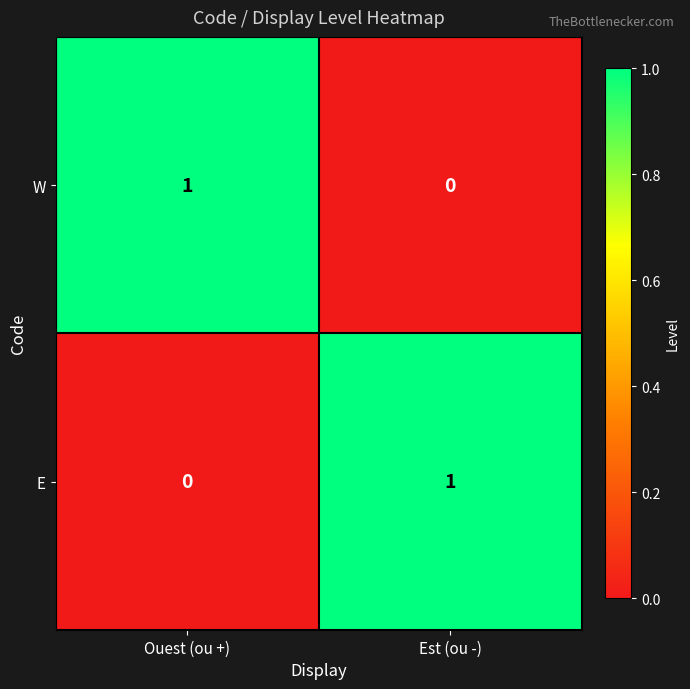

Reading left to right, extract all data points from this chart.

W: 1	0
E: 0	1